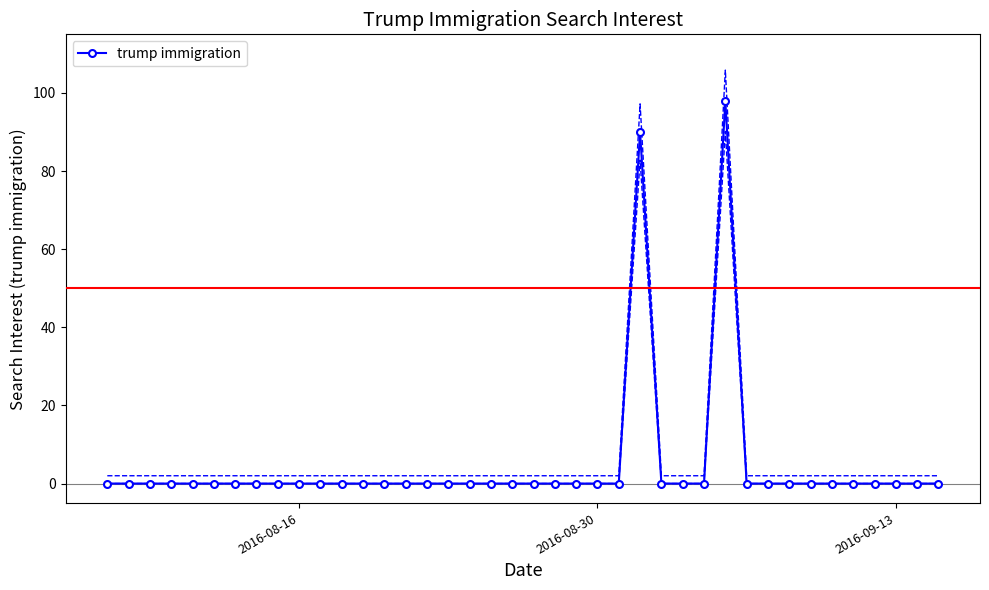

True or false: trump immigration has more than 1 interior local peaks.

True